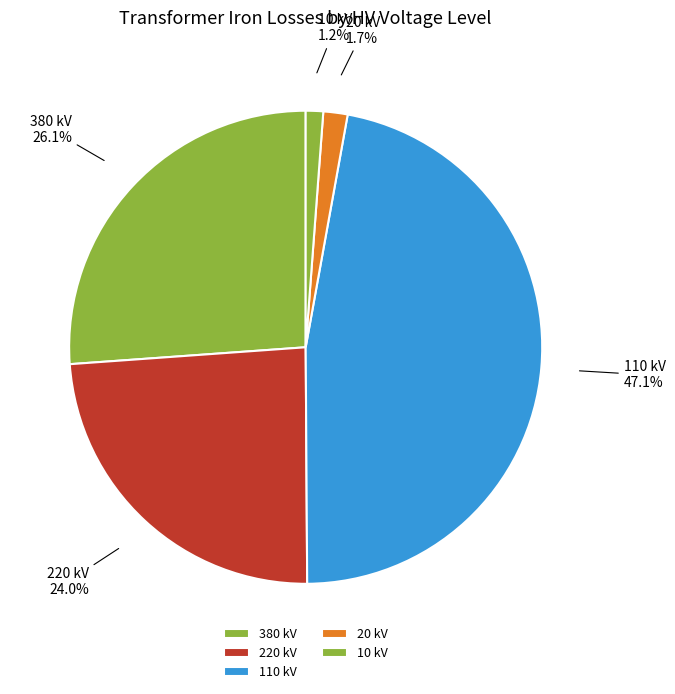

Combined, what portion of the pie is 380 kV and 10 kV?

27.3%